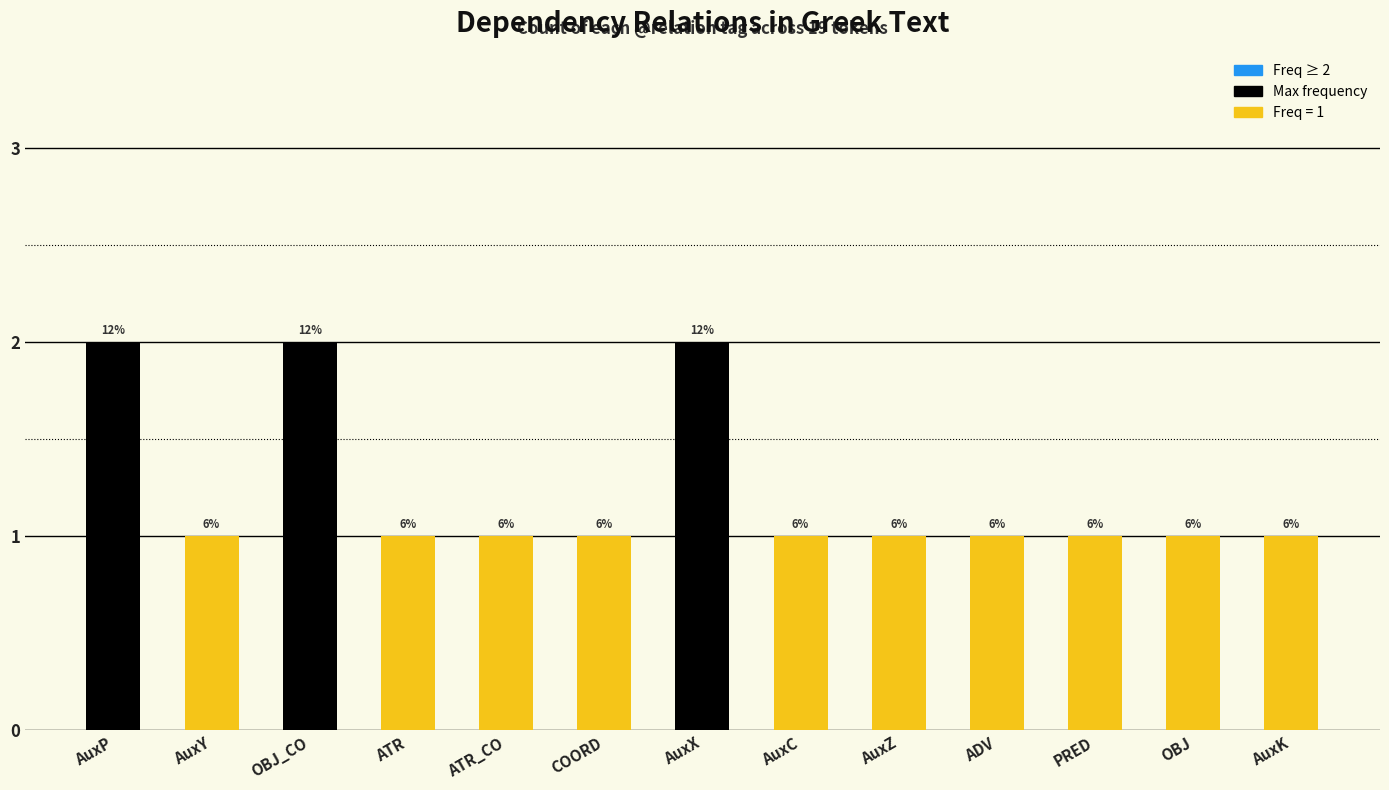

At which label is the value closest to 1?

AuxY